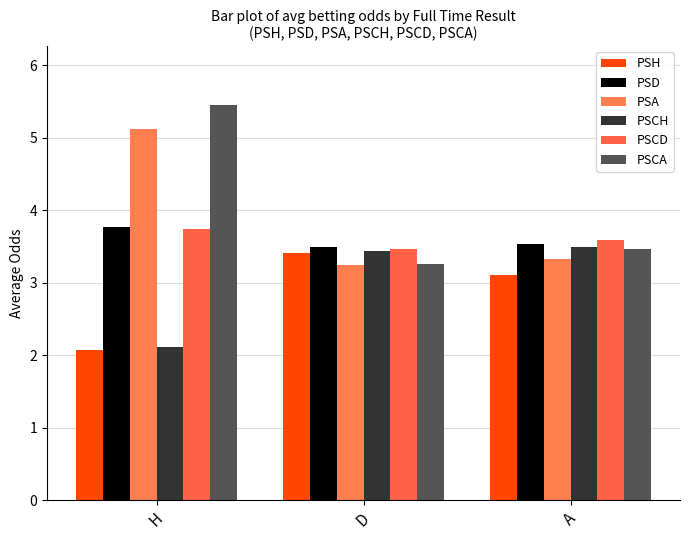

Which has a higher value, H or A?

A